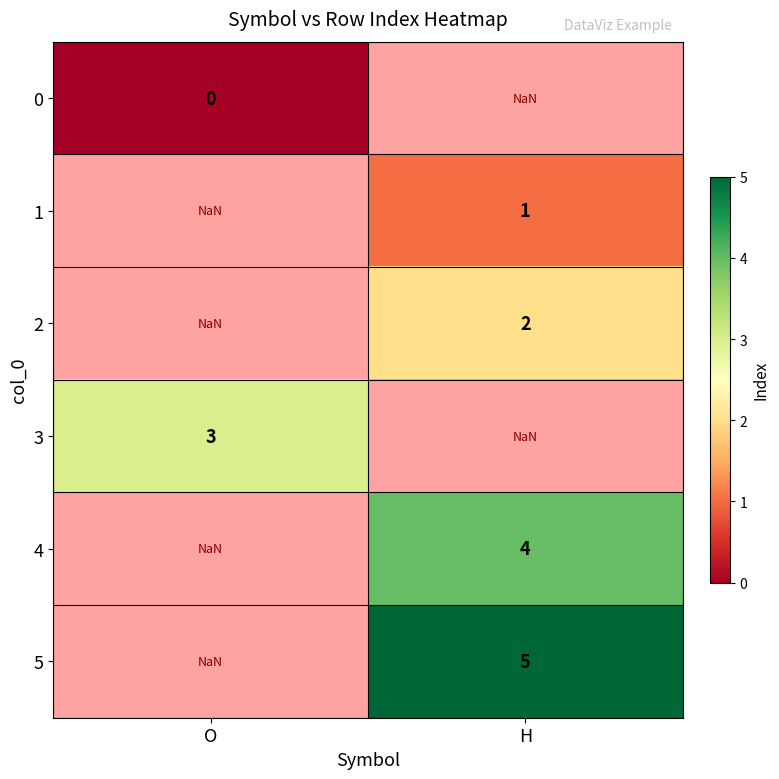

How many values in 4 are above zero?

1